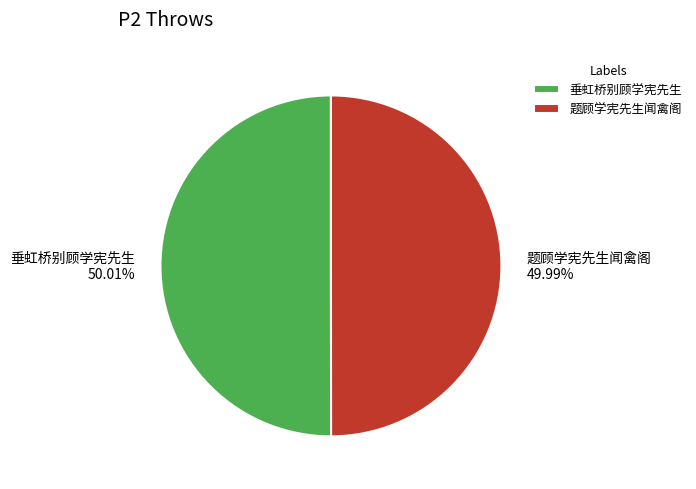

Combined, do 垂虹桥别顾学宪先生 and 题顾学宪先生闻禽阁 account for over 50%?

Yes